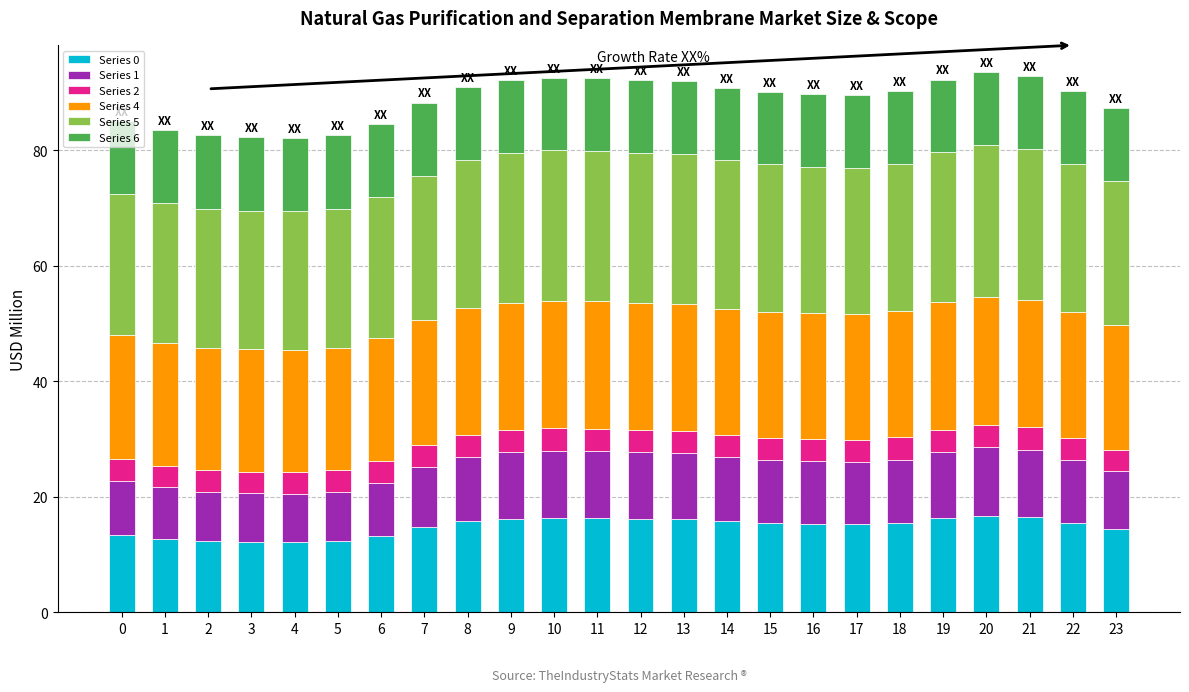

What is the difference between the maximum and minimum values in the Series 0 series?

4.6